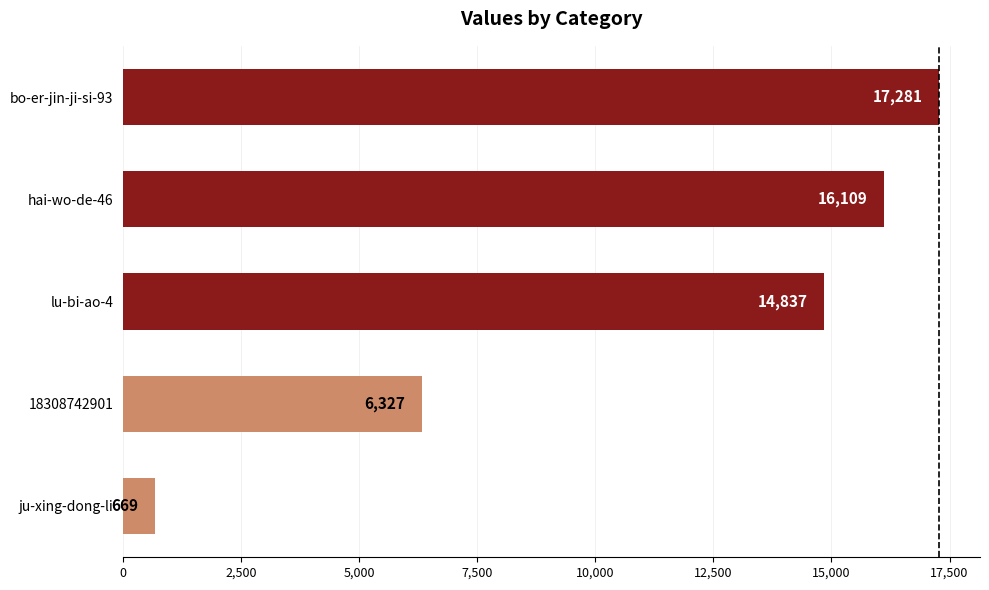

List the labels in order of value, smallest first.

ju-xing-dong-li, 18308742901, lu-bi-ao-4, hai-wo-de-46, bo-er-jin-ji-si-93